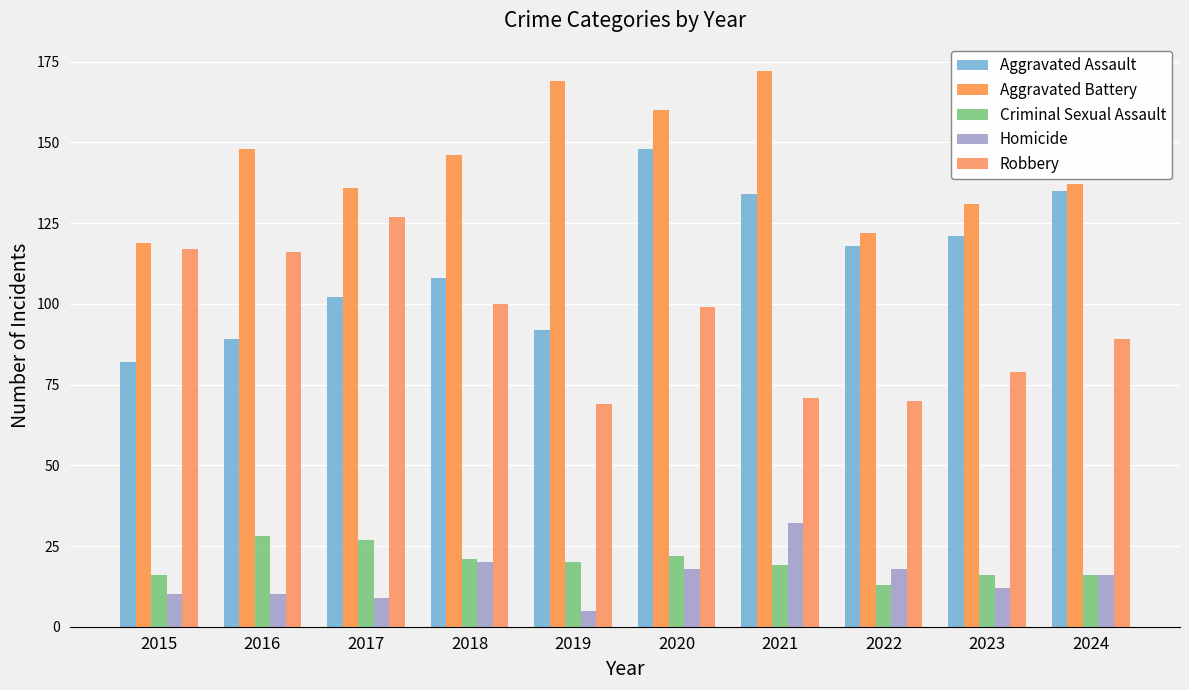

At which label does Aggravated Battery first exceed 146?

2016